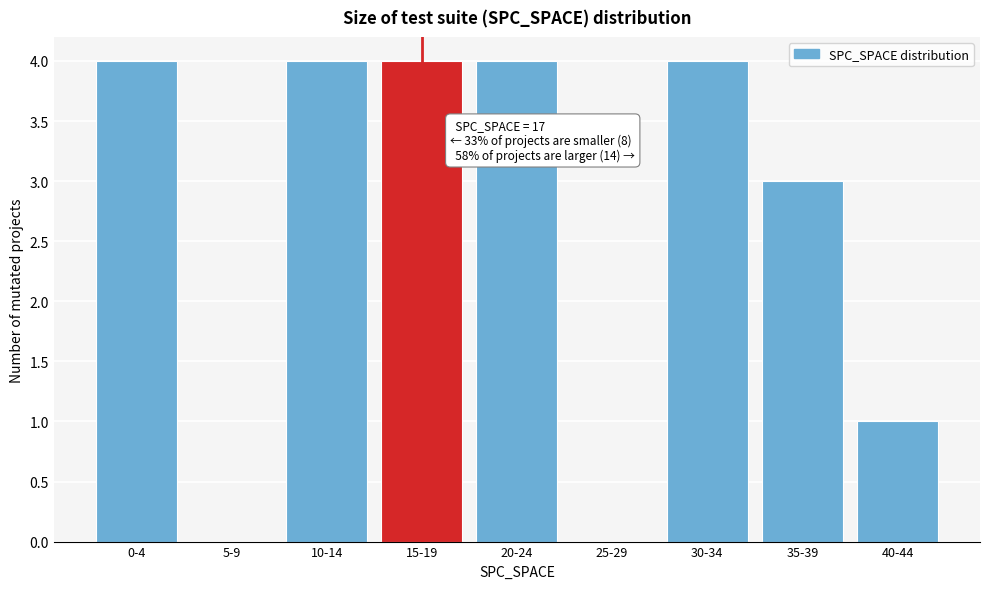

Reading left to right, list all the values displayed in this chart.

0-4=4	5-9=0	10-14=4	15-19=4	20-24=4	25-29=0	30-34=4	35-39=3	40-44=1